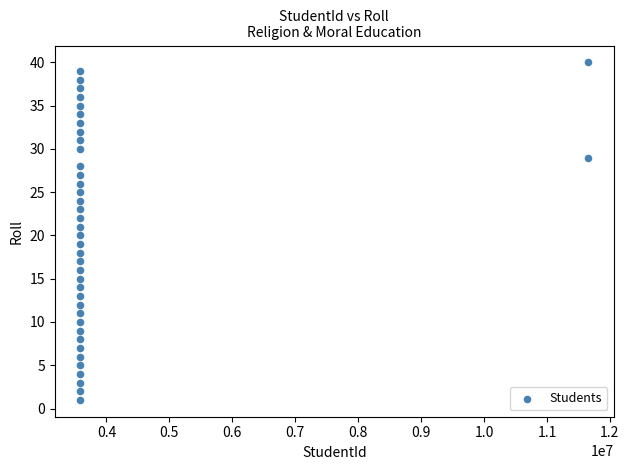

What is the range of Y values (max minus min)?

39